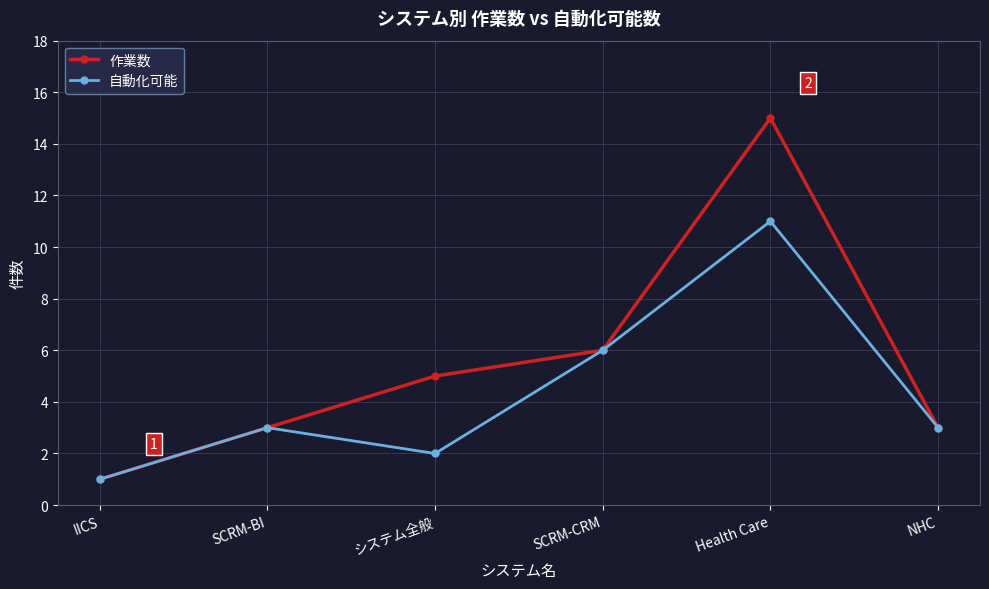

How many lines are shown in the chart?

2